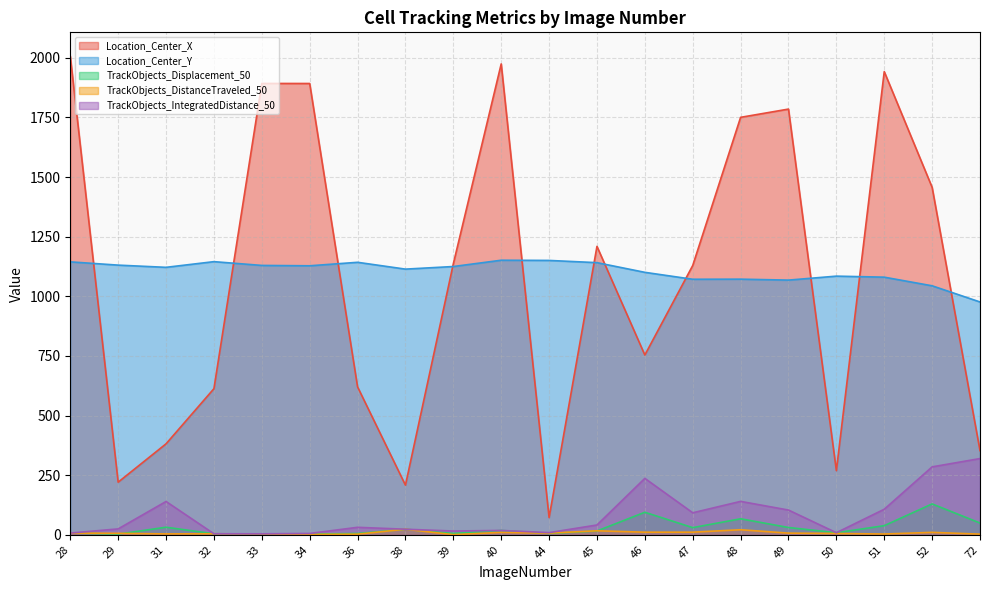

What is the difference between the maximum and second lowest values in the Location_Center_Y series?

107.2